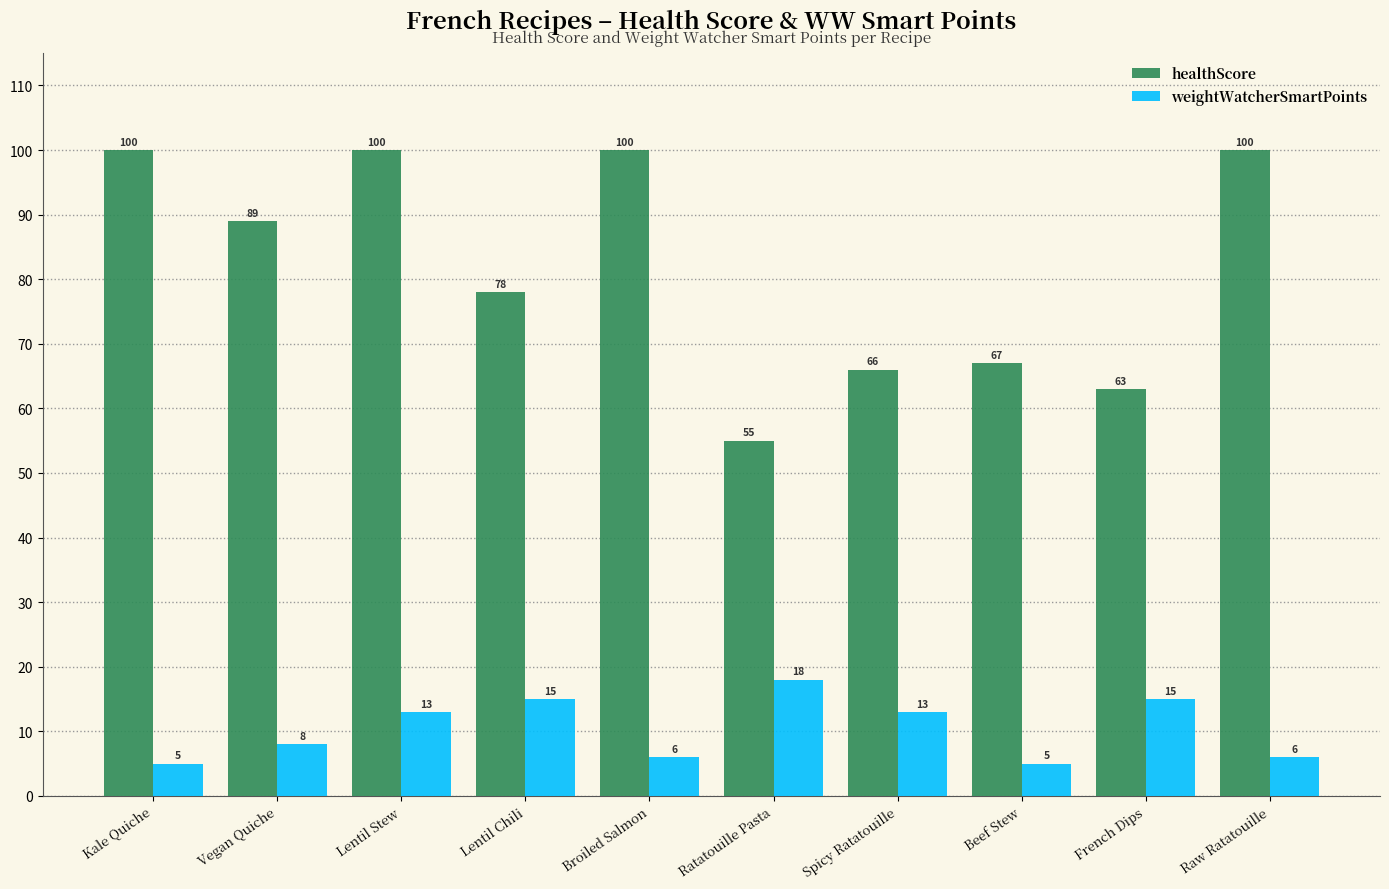

What position from the right is Spicy Ratatouille?

4